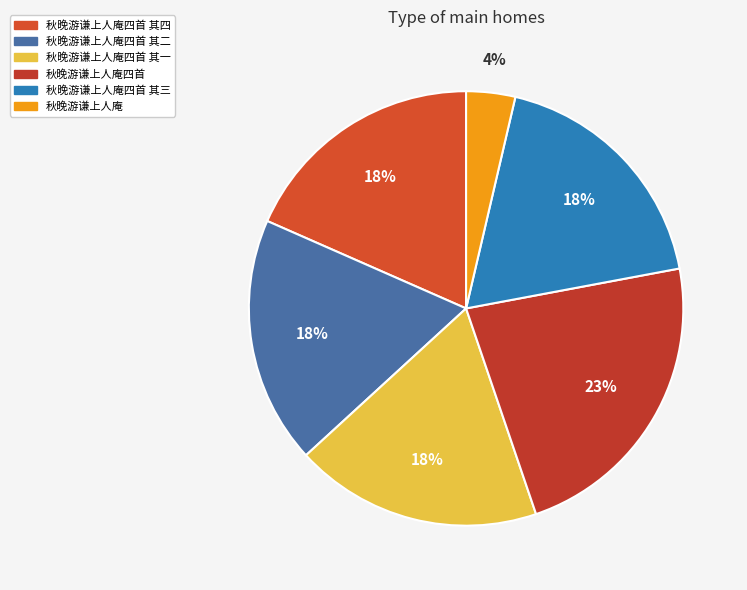

Does any single category account for the majority?

No